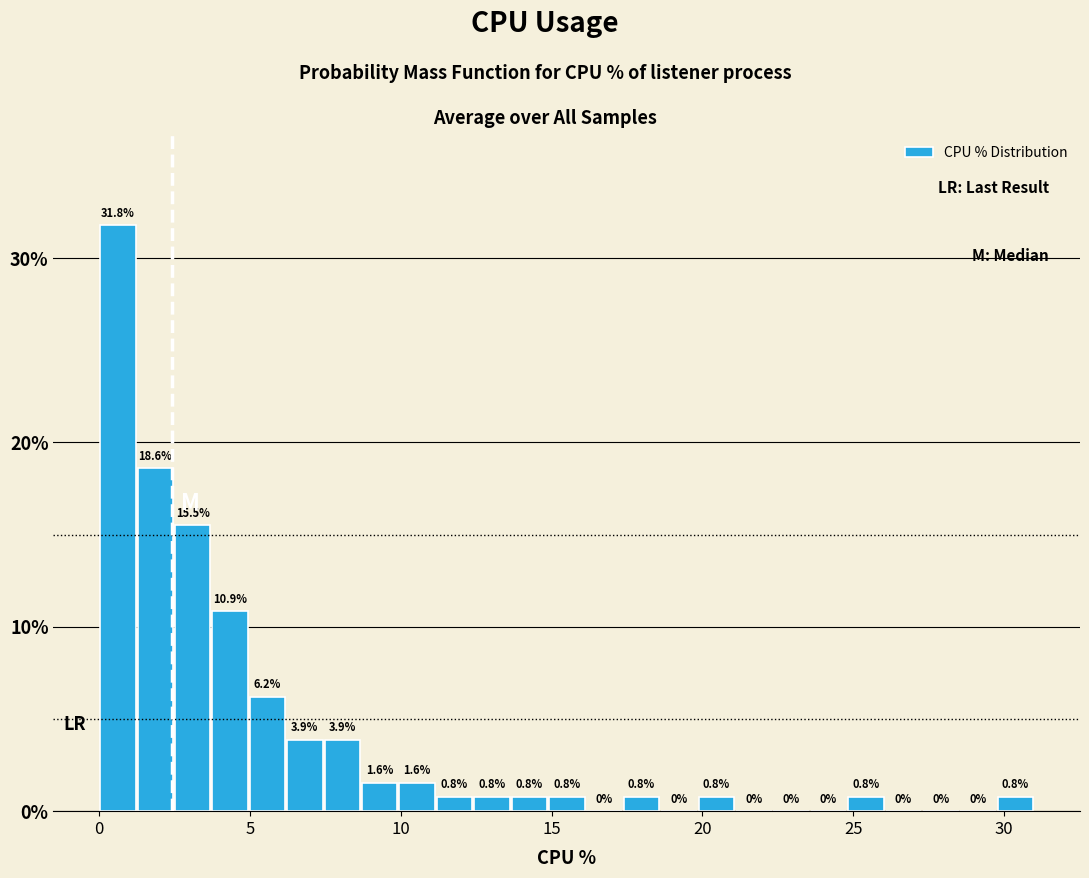

Around what value on the x-axis is the tallest bar? Give the approximate position of its centre, as read against the axis.

0.5